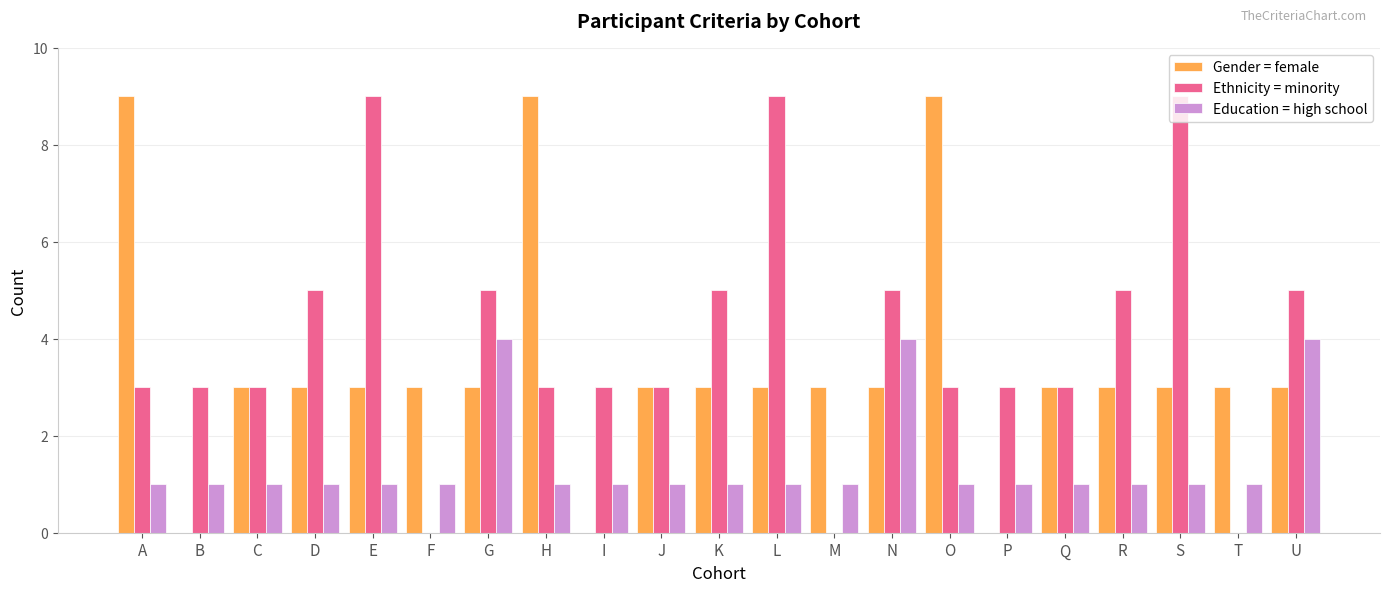

Between J and U, which series saw the biggest shift?

Education = high school